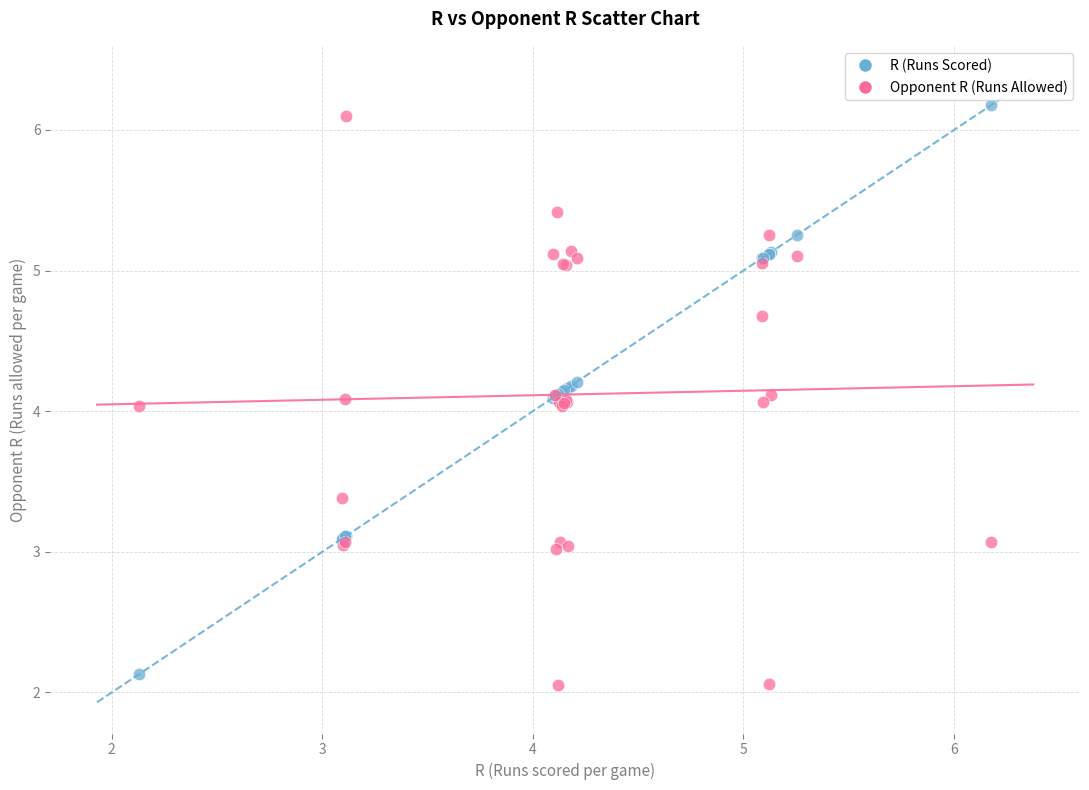

What is the X range (max minus min) for the scatter plot?

4.0